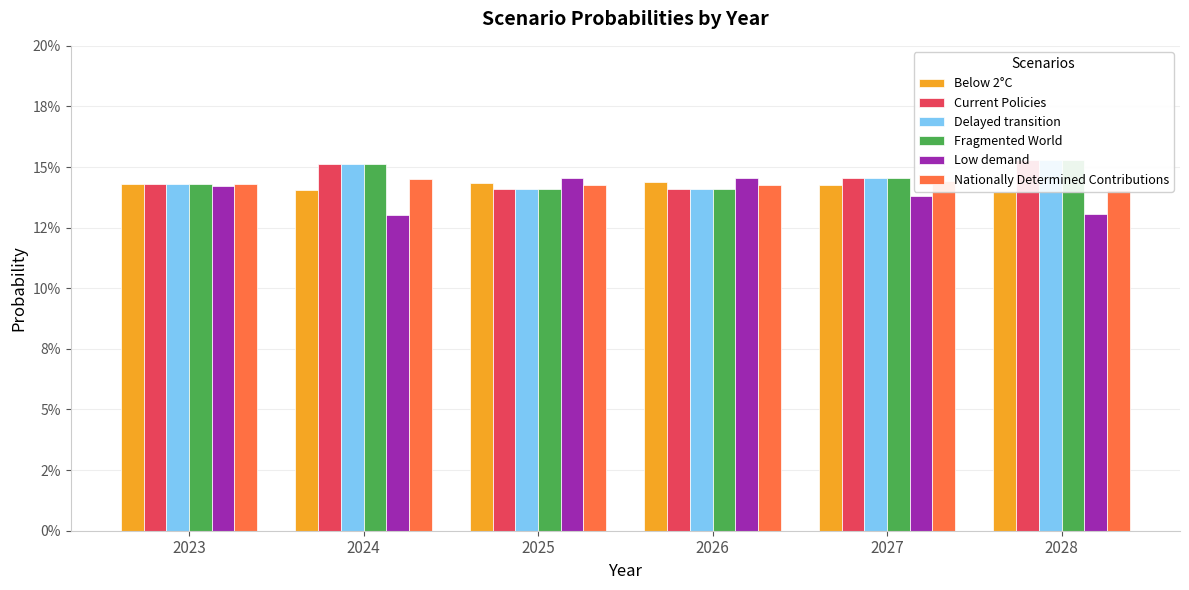

What is the value of the Current Policies bar at the 3rd from the left?

0.1